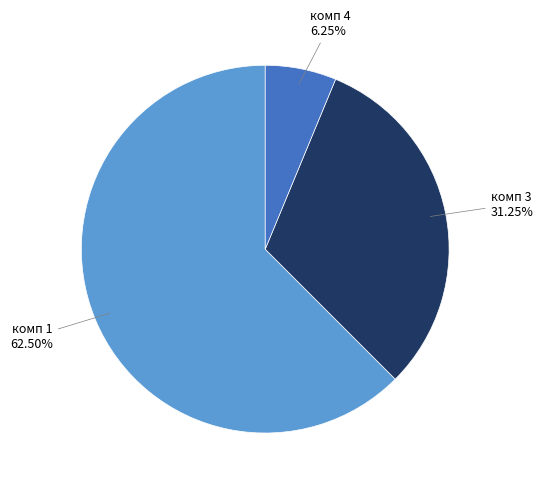

Do комп 1 and комп 3 together represent more than half of the pie?

Yes